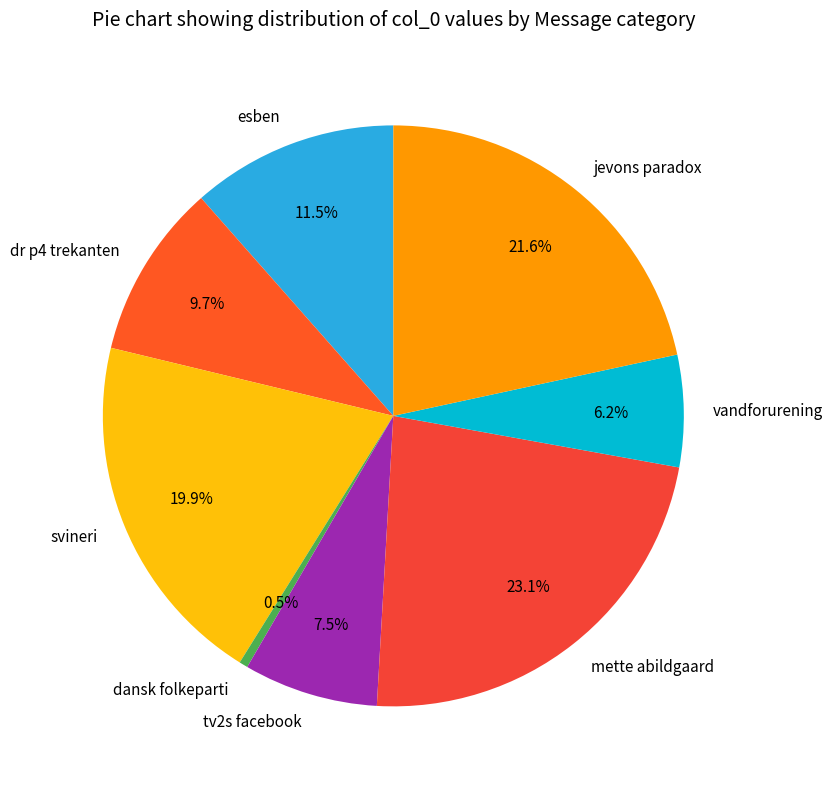

Does vandforurening represent more than half of the total?

No